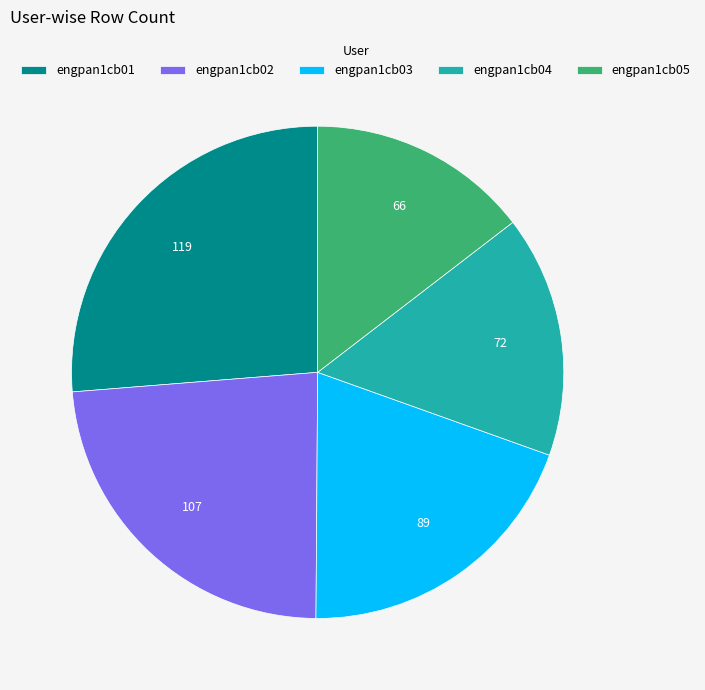

Is it true that engpan1cb03 is 20% of the pie?

True